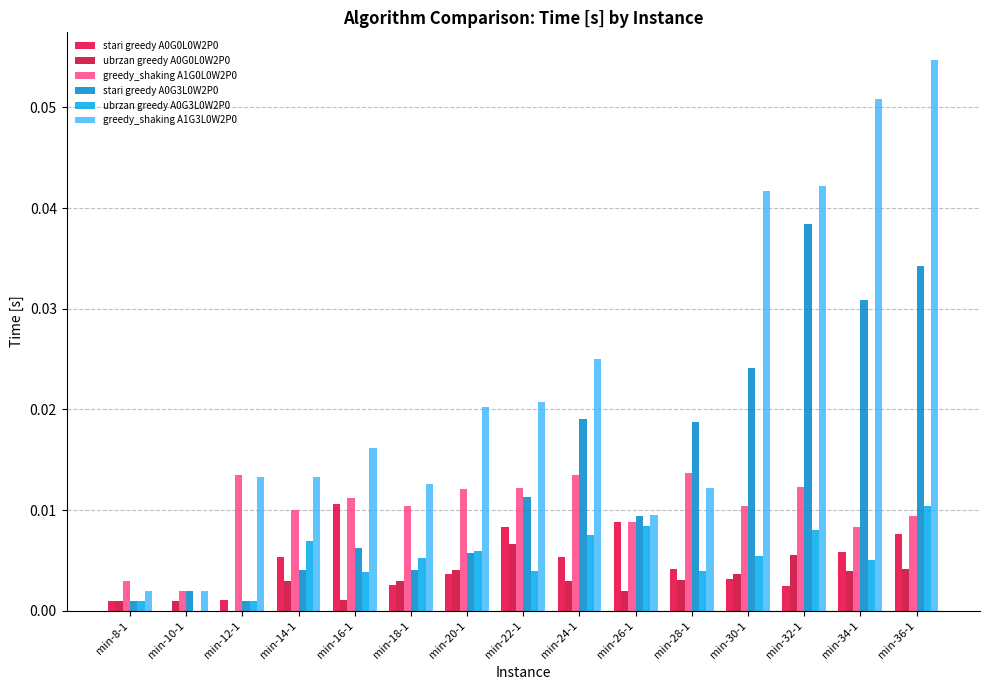

Which series has the widest spread of values?

greedy_shaking A1G3L0W2P0